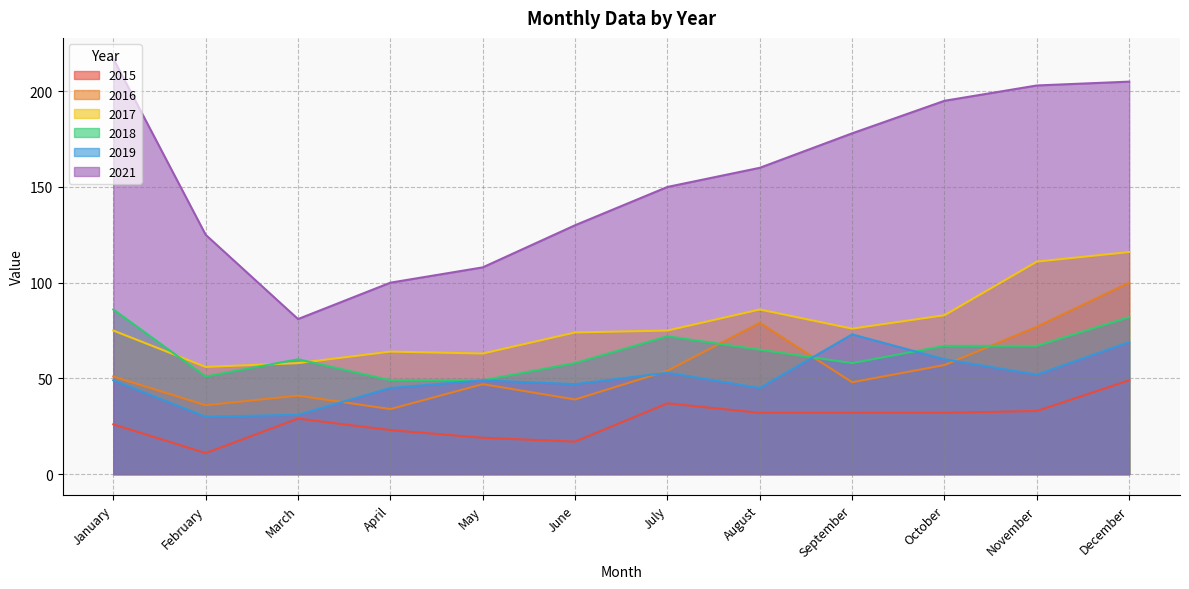

Does the chart display data point markers on the line(s)?

No